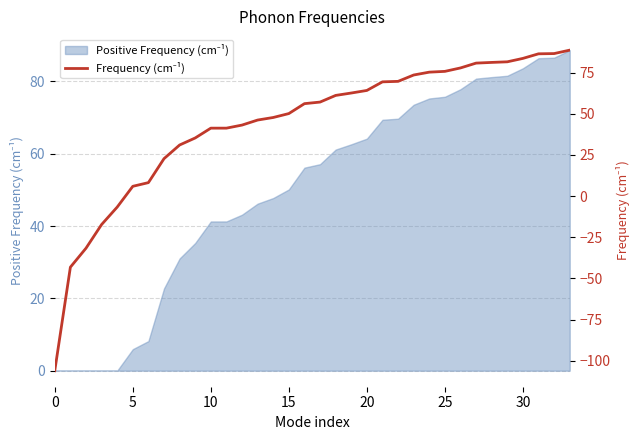

Which label corresponds to the largest value in the chart?

33